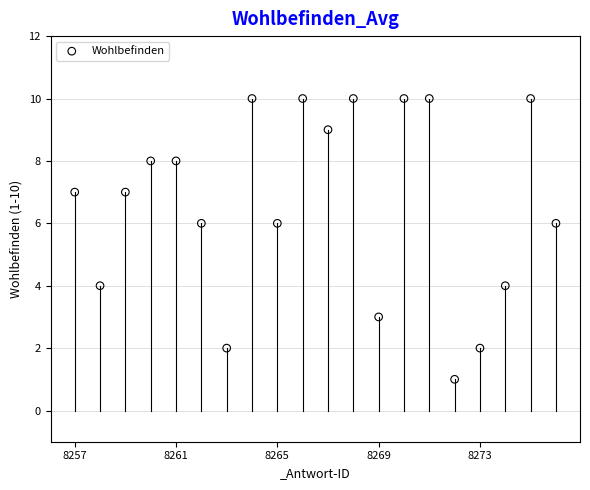

What is the range of Y values (max minus min)?

9